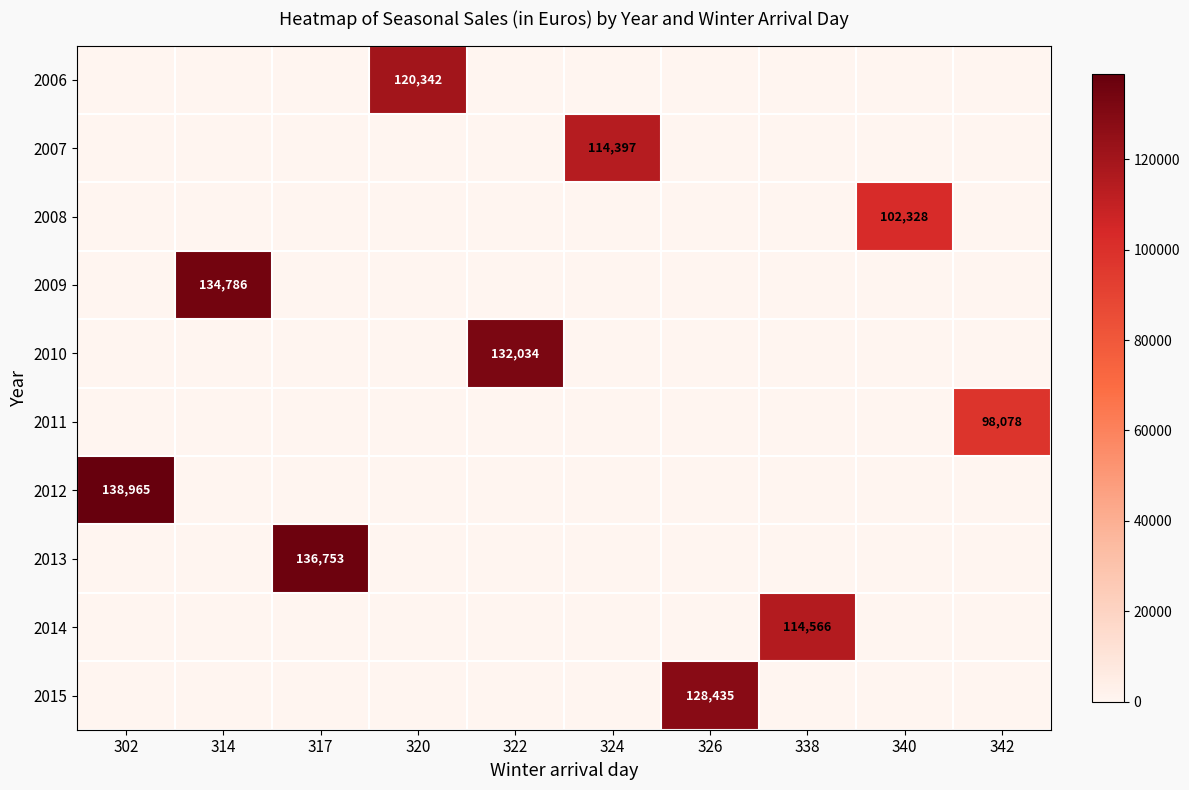

Is it true that 2014 equals 114566 at 338?

True